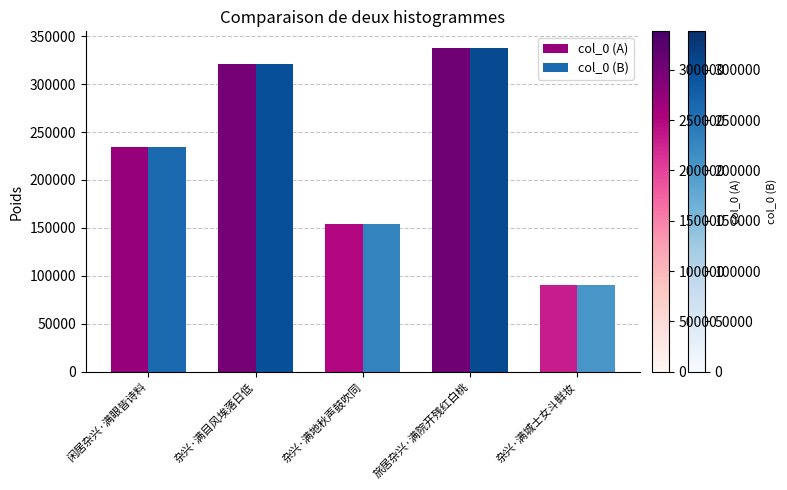

Reading left to right, extract all data points from this chart.

col_0 (A): 234458	320994	154116	338100	90376
col_0 (B): 234458	320994	154116	338100	90376